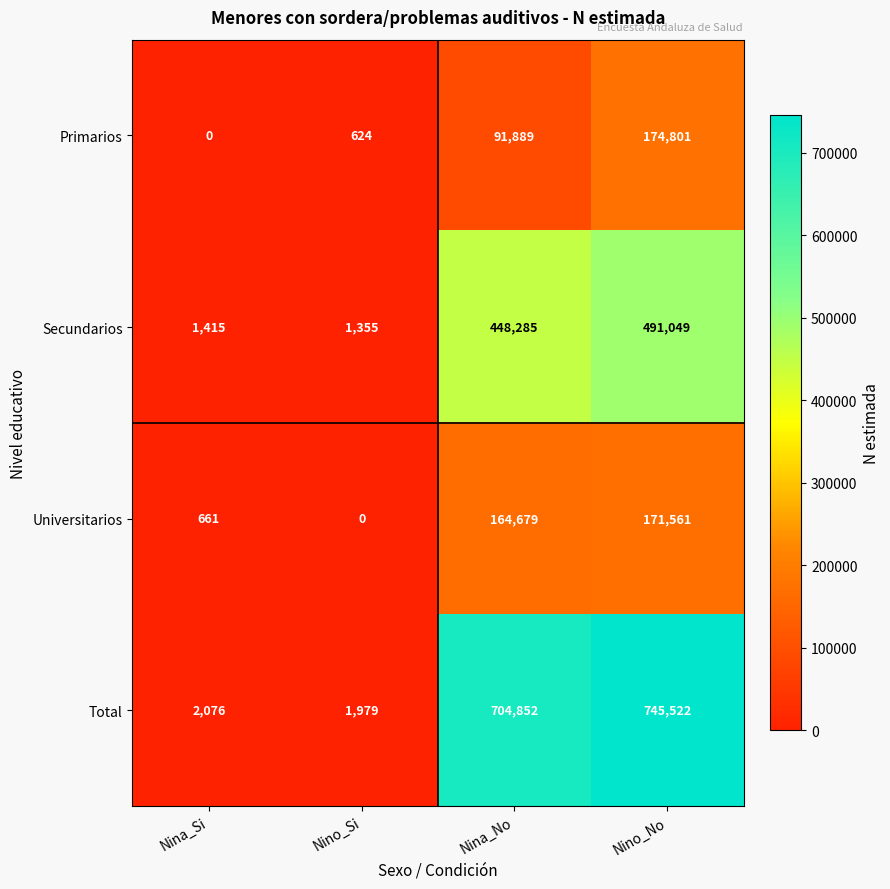

Count the number of categories in the chart.

4